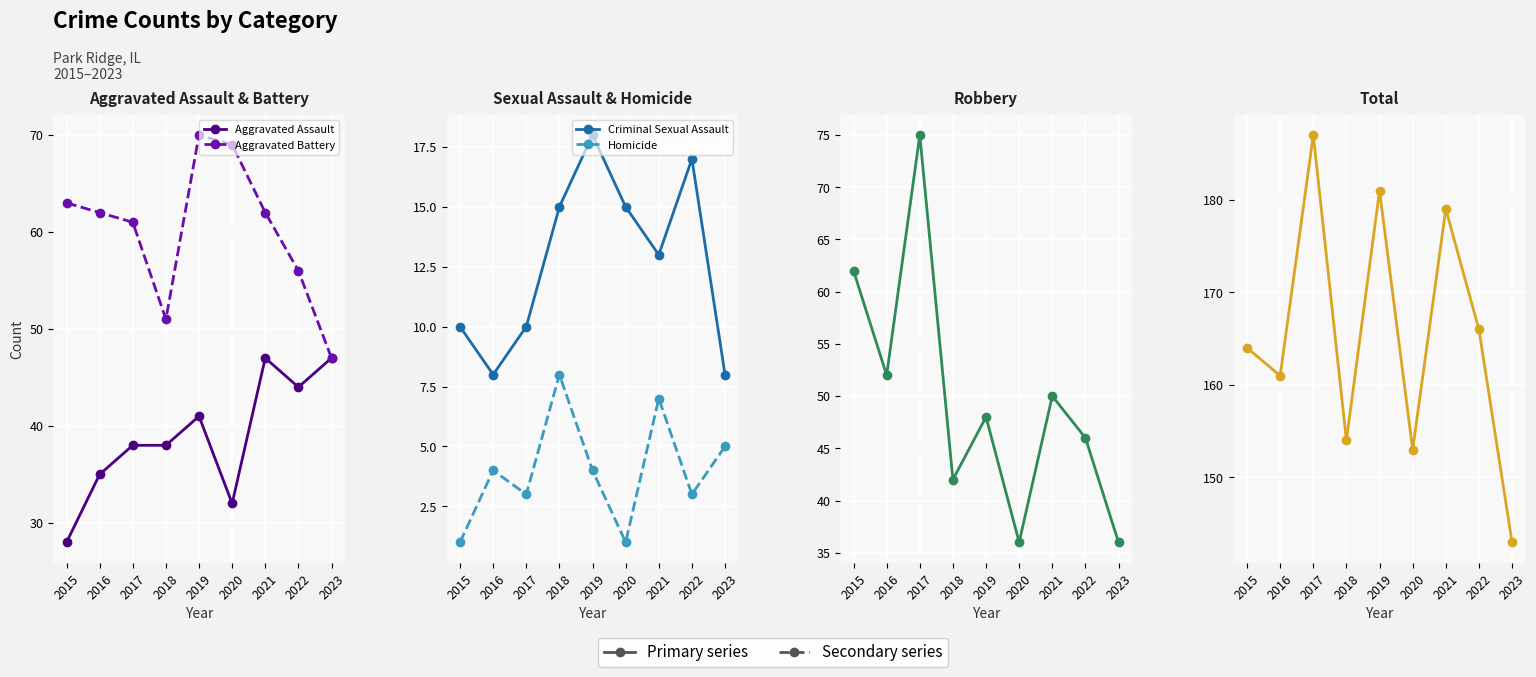

How many times do Robbery and Aggravated Battery cross each other?

2